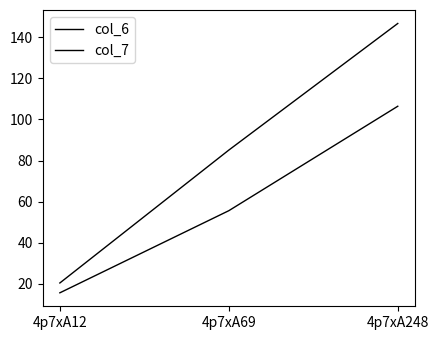

Is this an area chart (filled region under the line)?

No